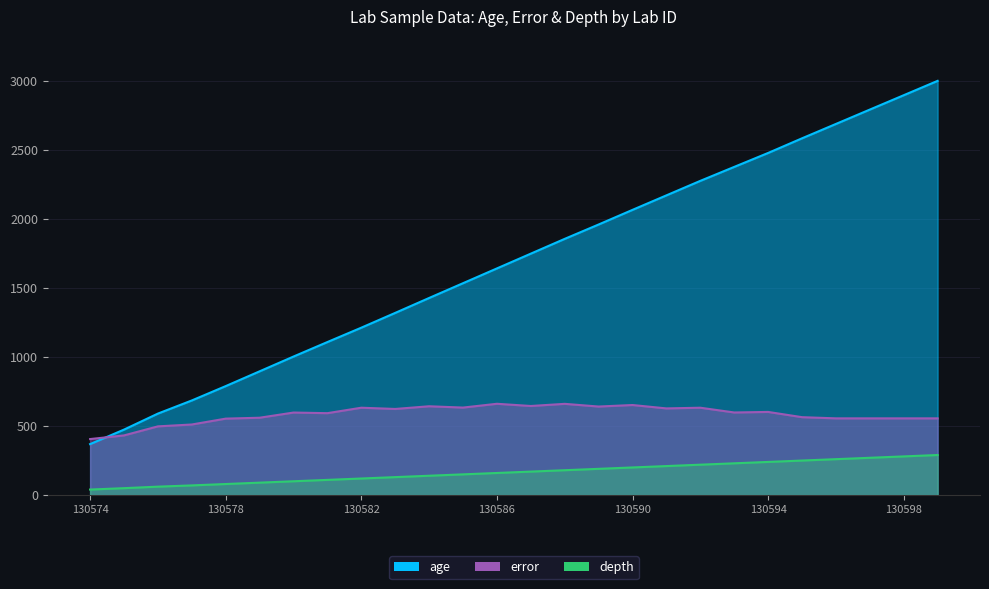

After their last crossing, which series has the higher values: error or age?

age